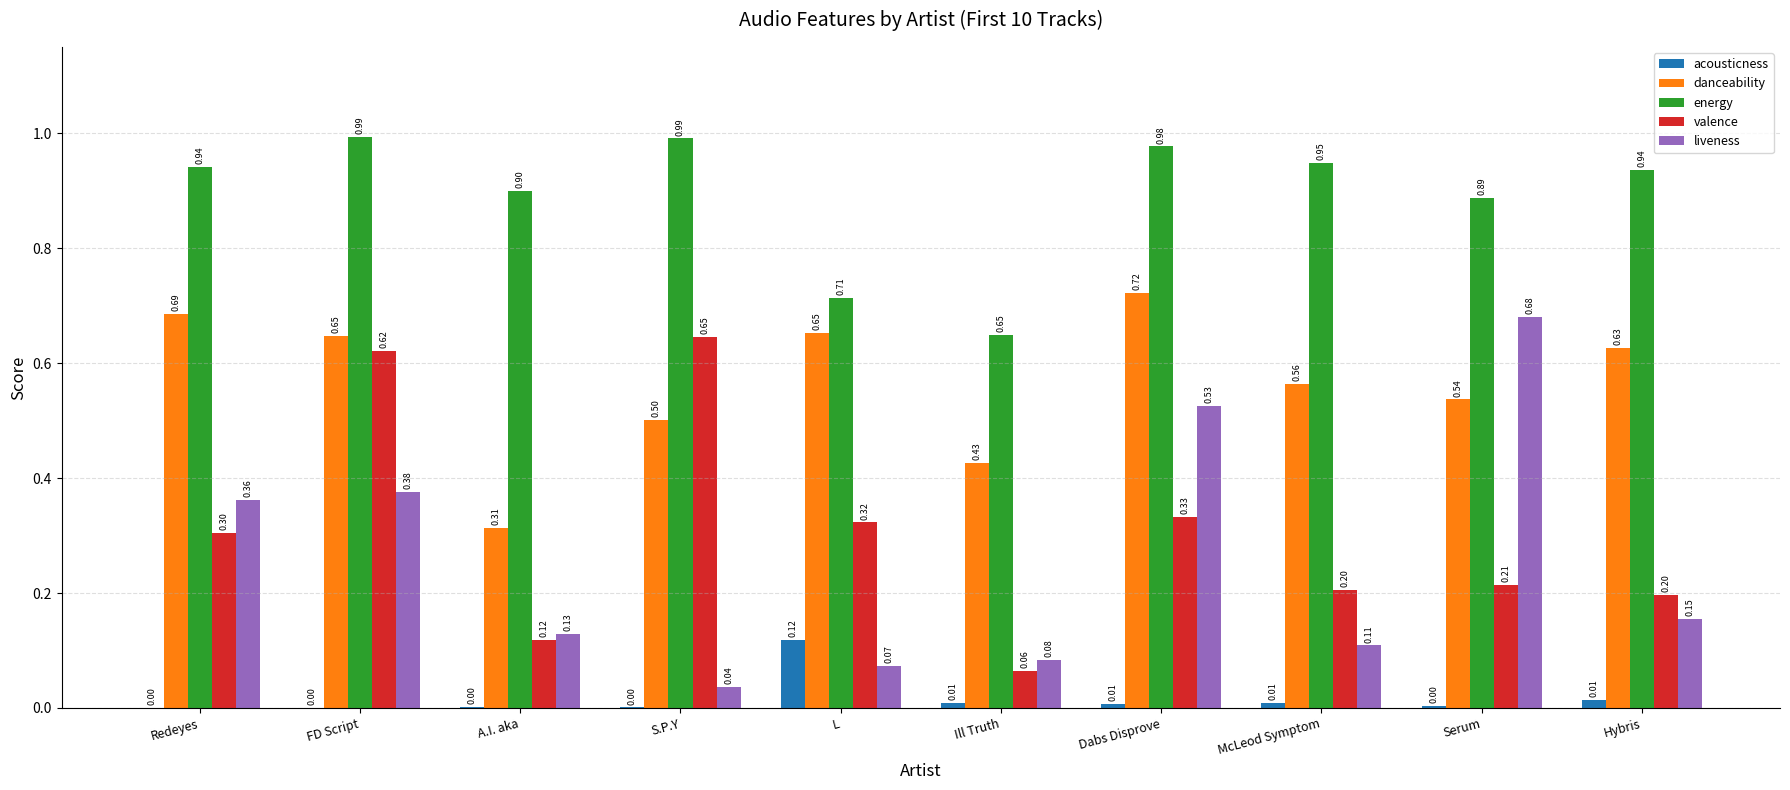

What are all the series names shown in the legend?

acousticness, danceability, energy, valence, liveness